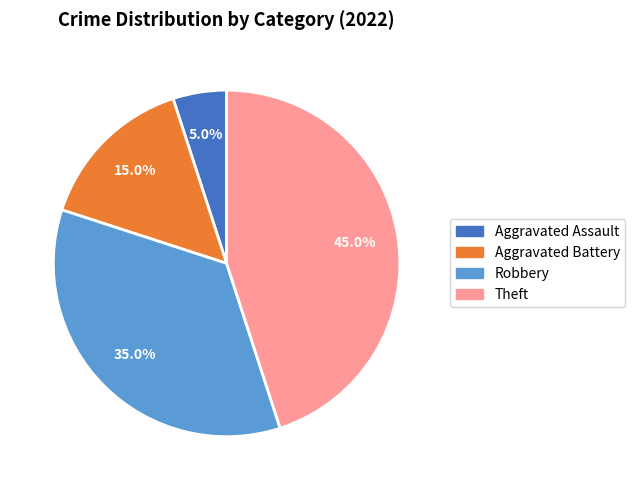

What is the largest slice in the pie chart?

Theft